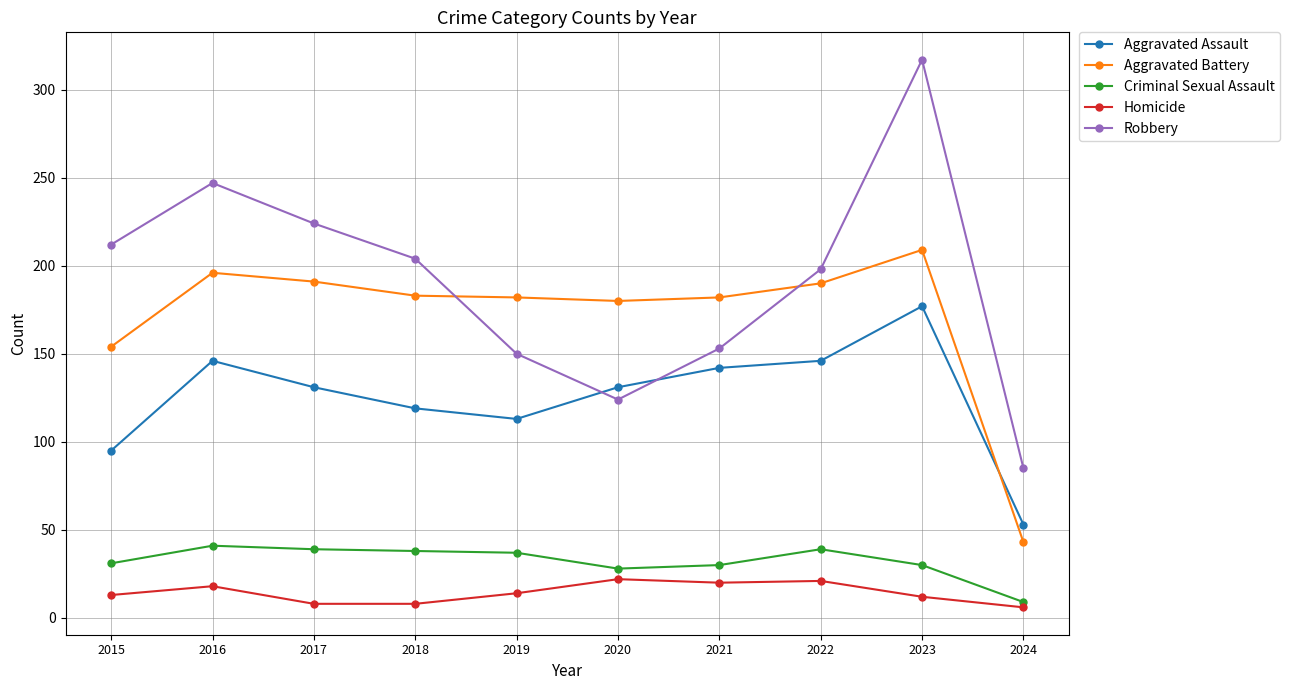

Is it true that Aggravated Assault equals 131 at 2017?

True